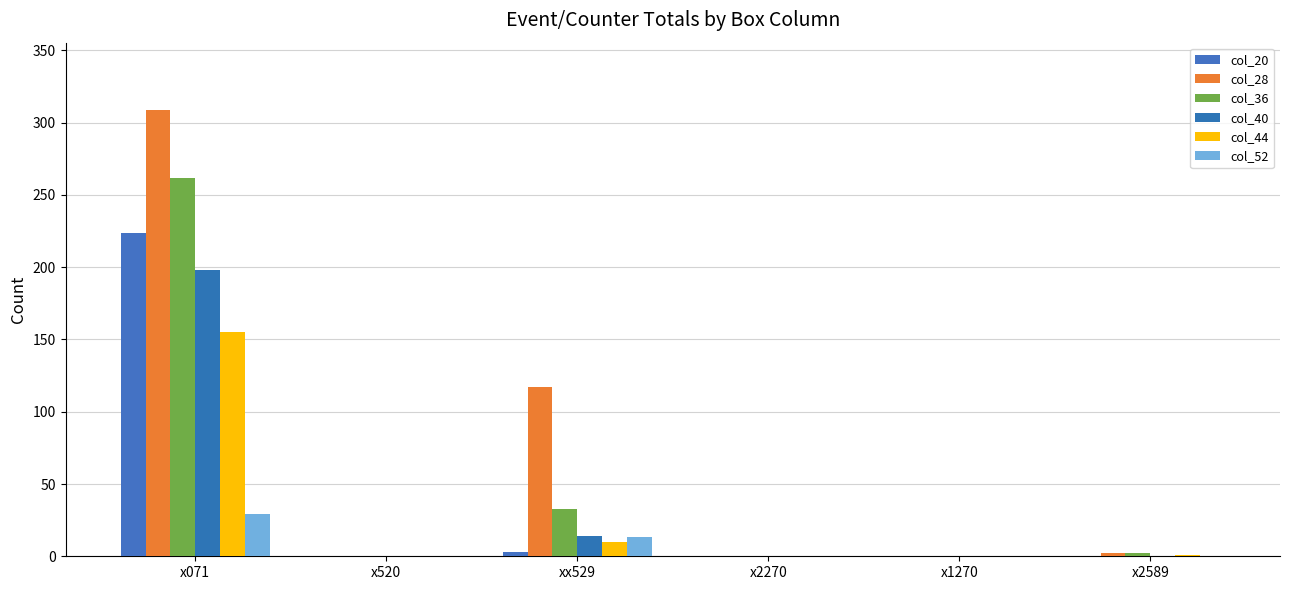

Does the chart contain stacked bars?

No